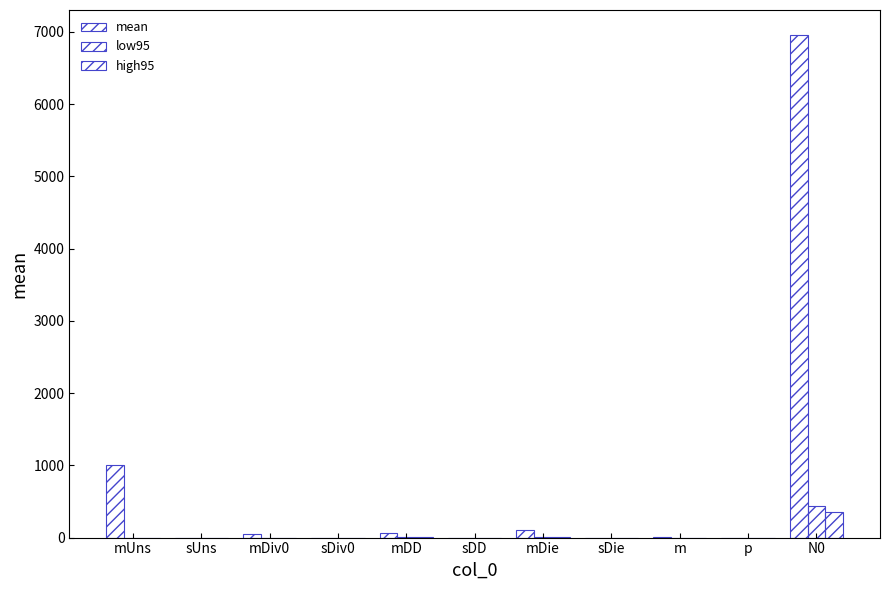

Where does the mean series first go above 7?

mUns